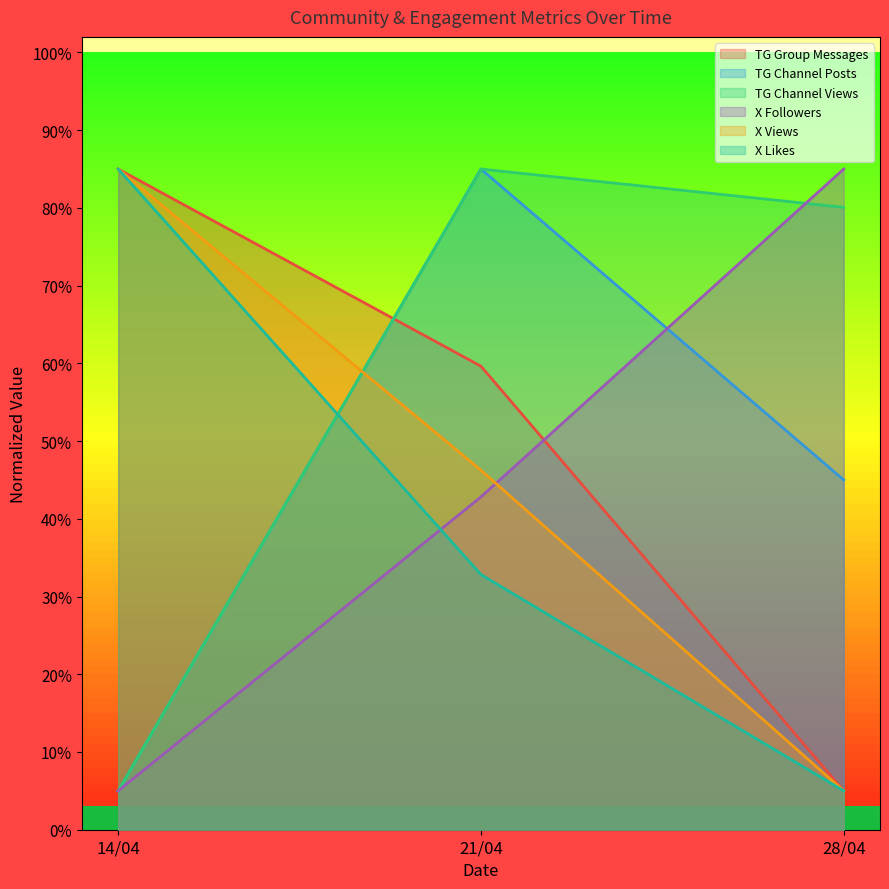

Rank the categories by TG Channel Views value from highest to lowest.

21/04, 28/04, 14/04